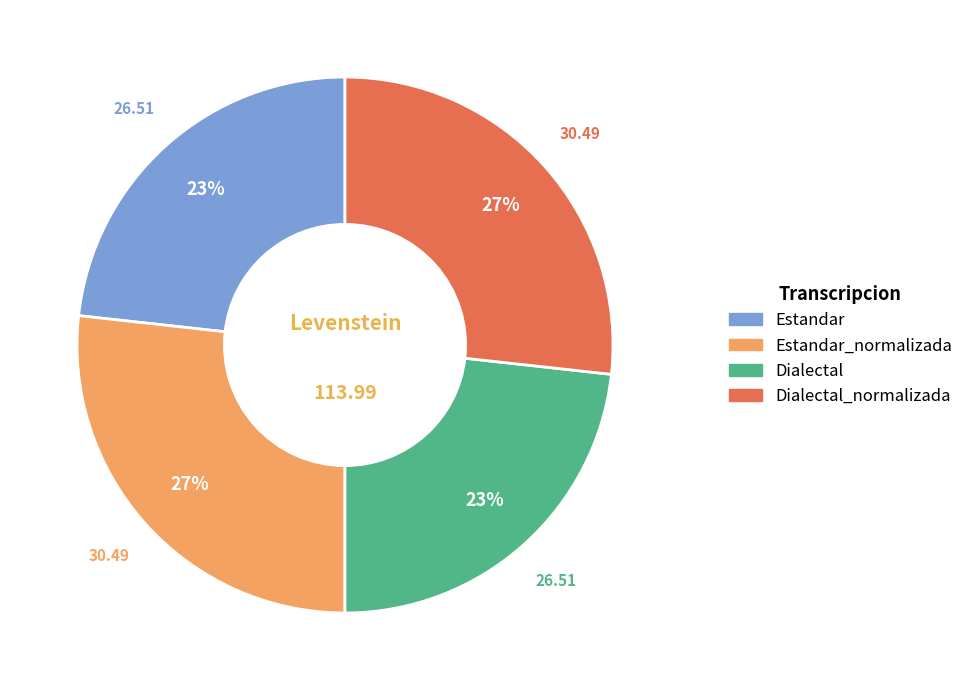

Count the number of slices in the pie.

4